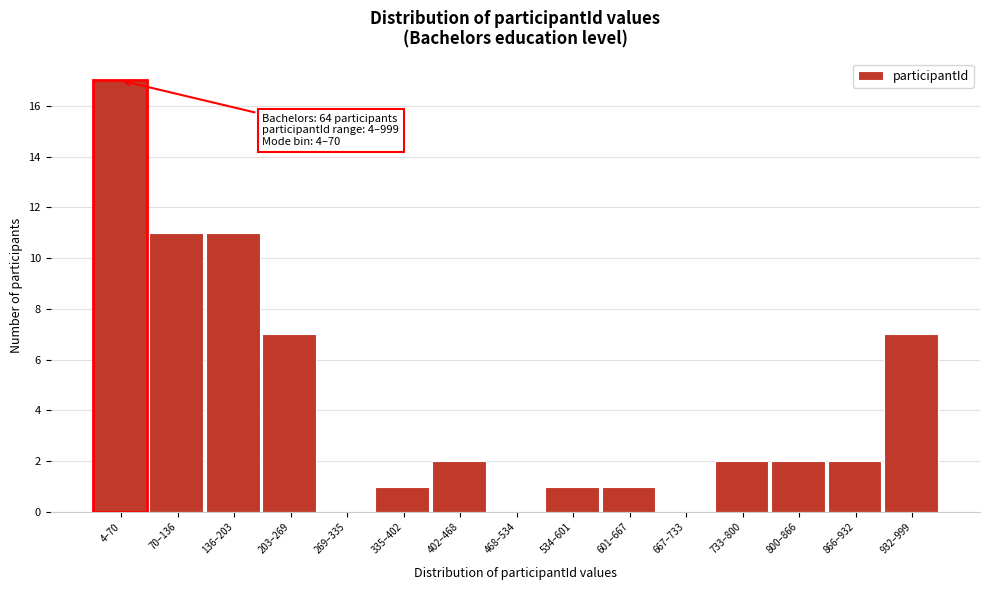

Reading left to right, what are all the values shown in this chart?

4–70=17	70–136=11	136–203=11	203–269=7	269–335=0	335–402=1	402–468=2	468–534=0	534–601=1	601–667=1	667–733=0	733–800=2	800–866=2	866–932=2	932–999=7